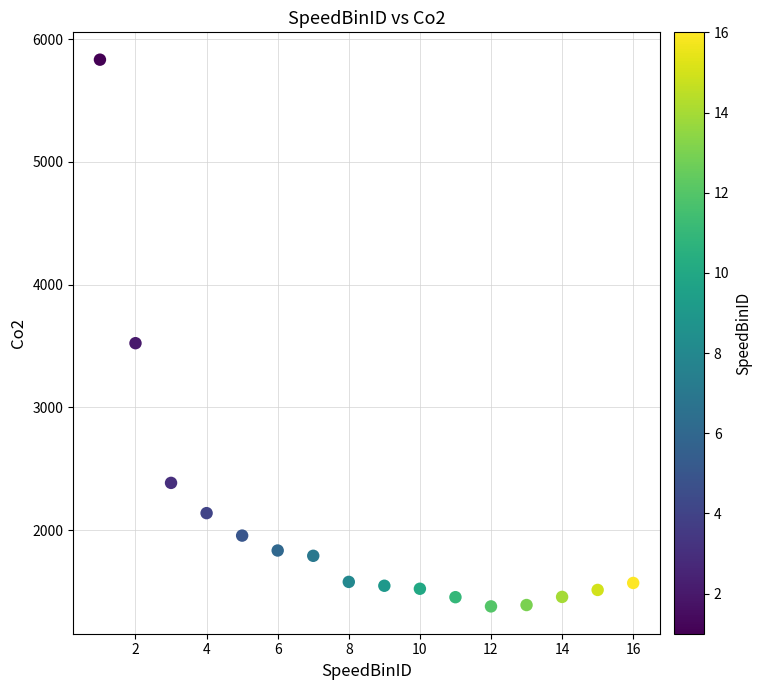

What Y value in the scatter plot is closest to 3606?

3523.4